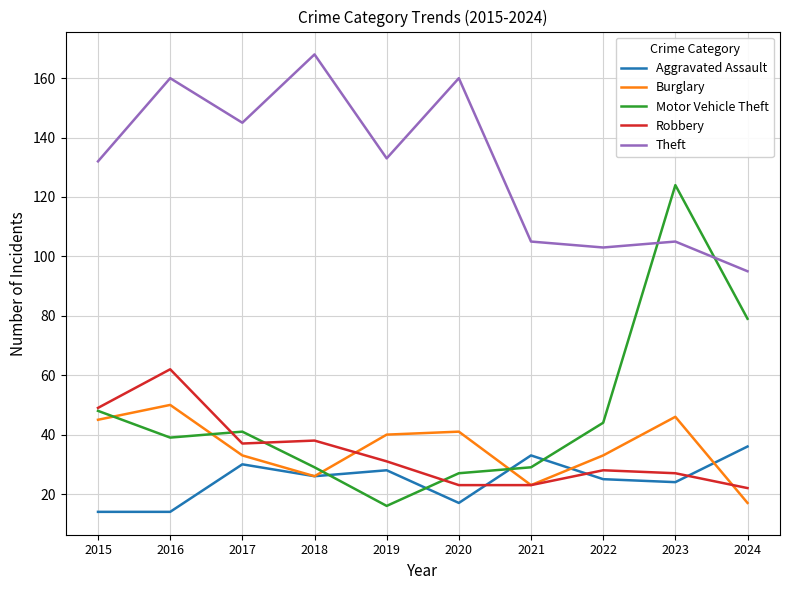

What is the difference between the maximum and minimum values in the Robbery series?

40